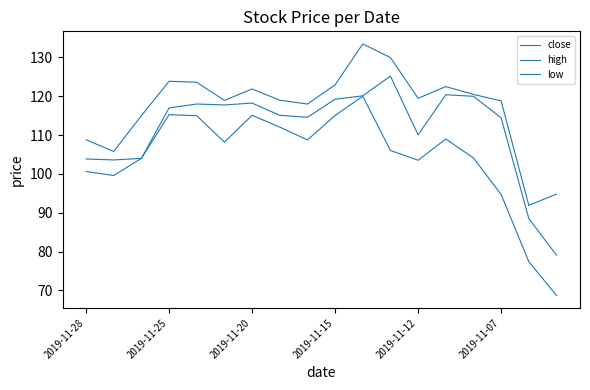

True or false: low and high cross at least once.

False